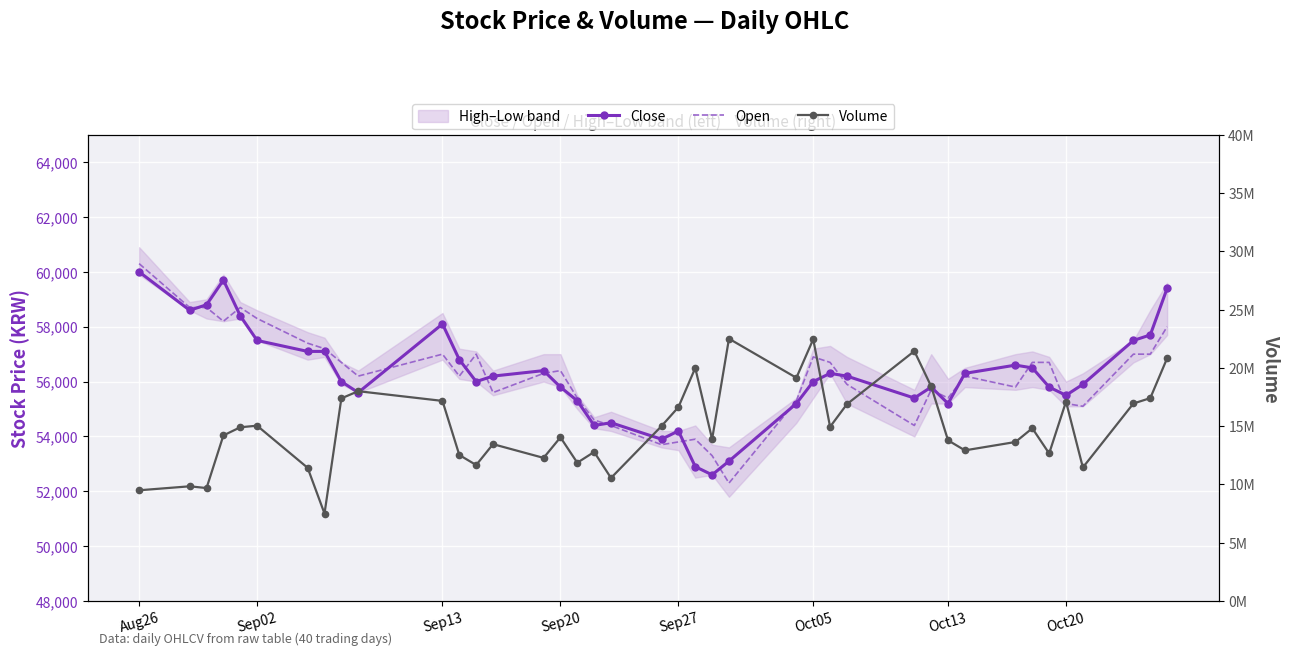

In Close, how many points are lower than both neighbors (excluding endpoints)?

9